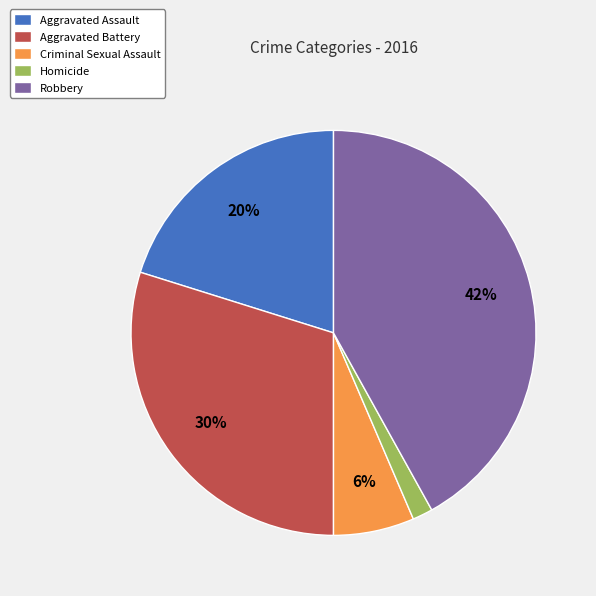

To the nearest percent, what is the average slice percentage?

20%